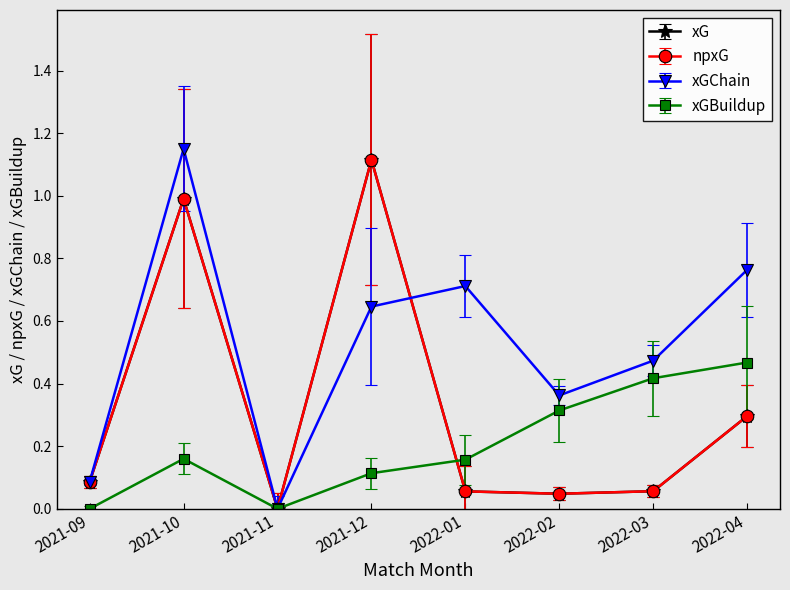

What is the label of the 6th point from the right?

2021-11